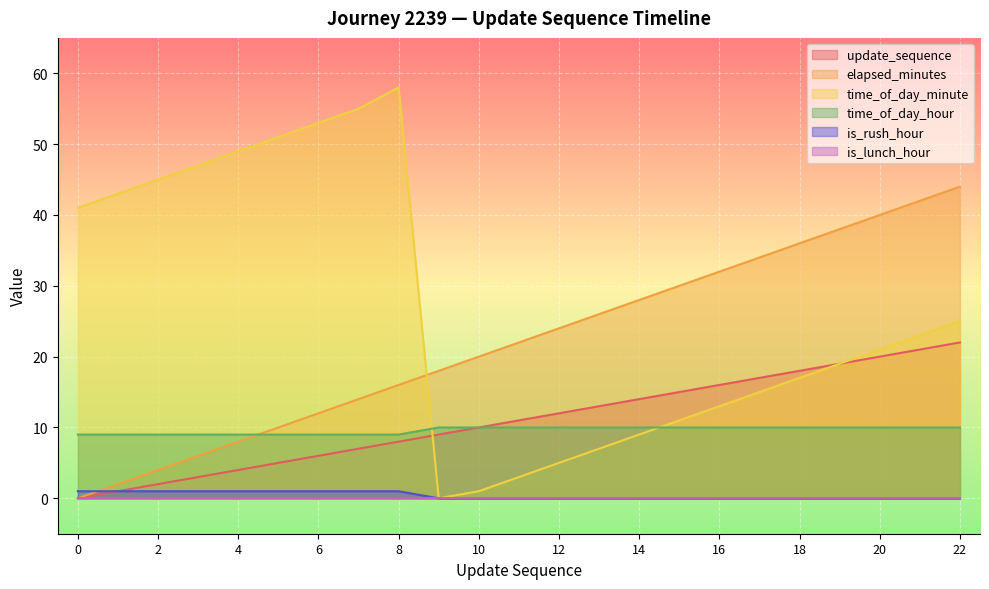

Where does the elapsed_minutes series first go above 22?

12